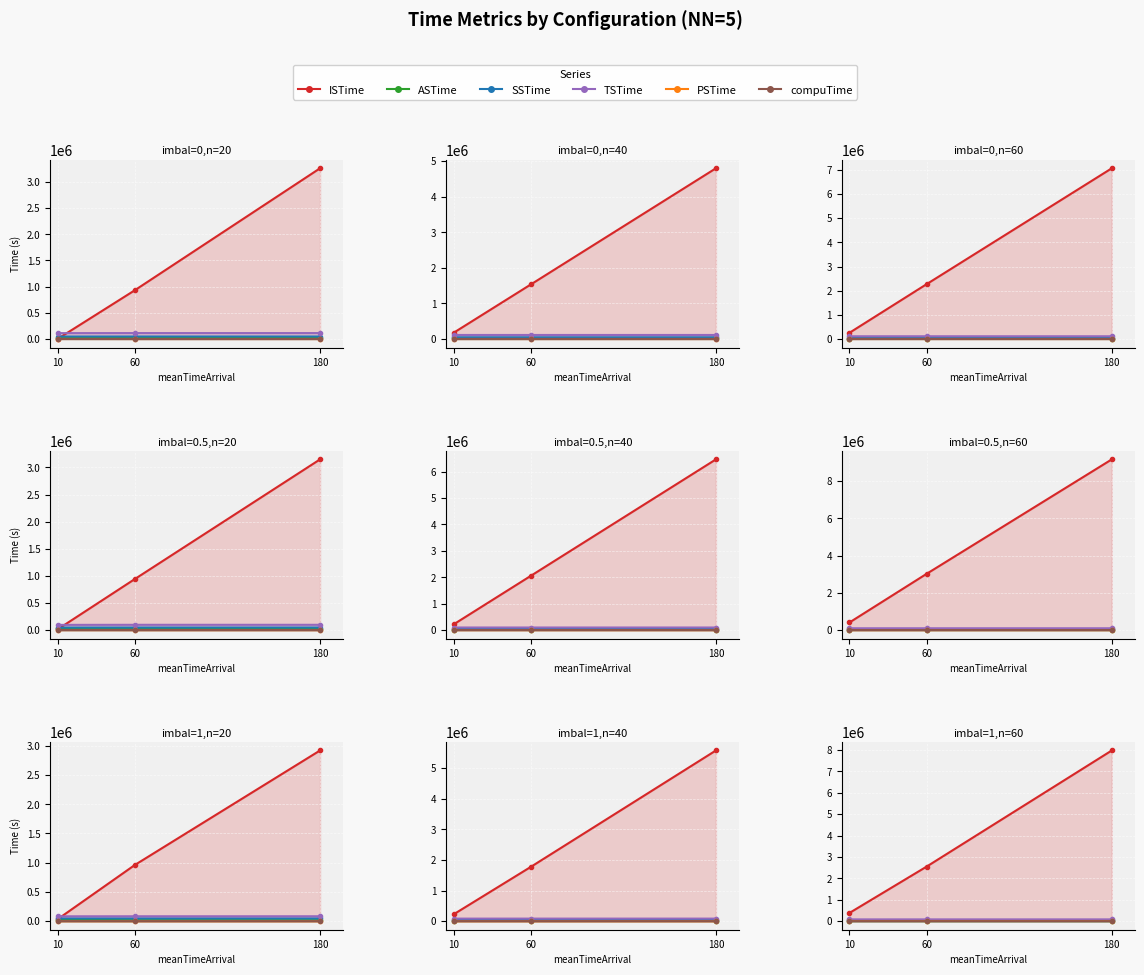

At how many categories does at least one series exceed 3791851?

1